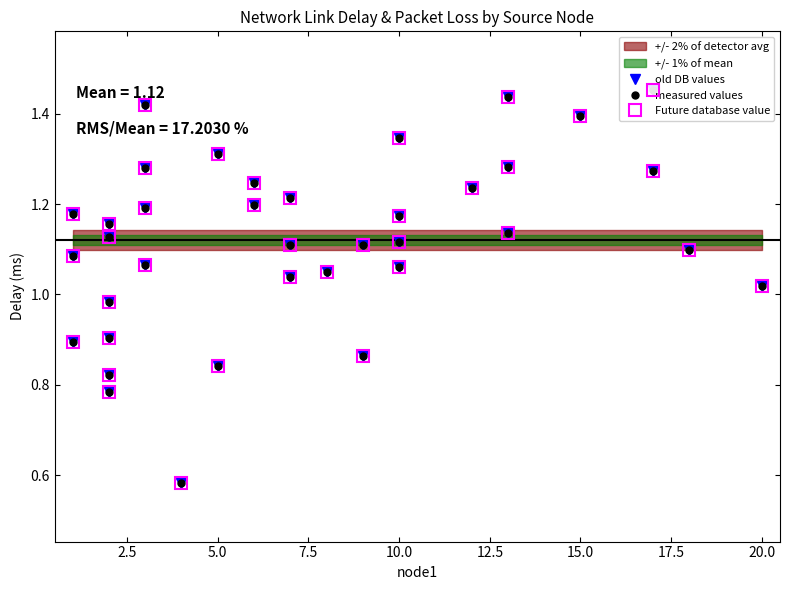

Does the chart have visible grid lines?

No